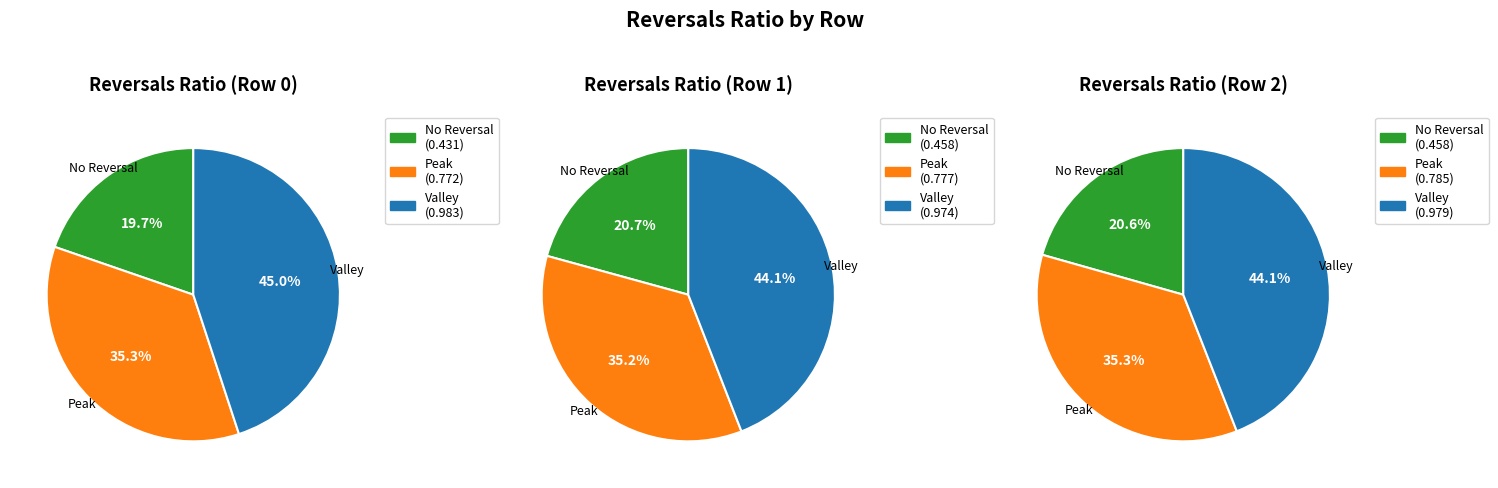

To the nearest percent, what is the average slice percentage?

33%